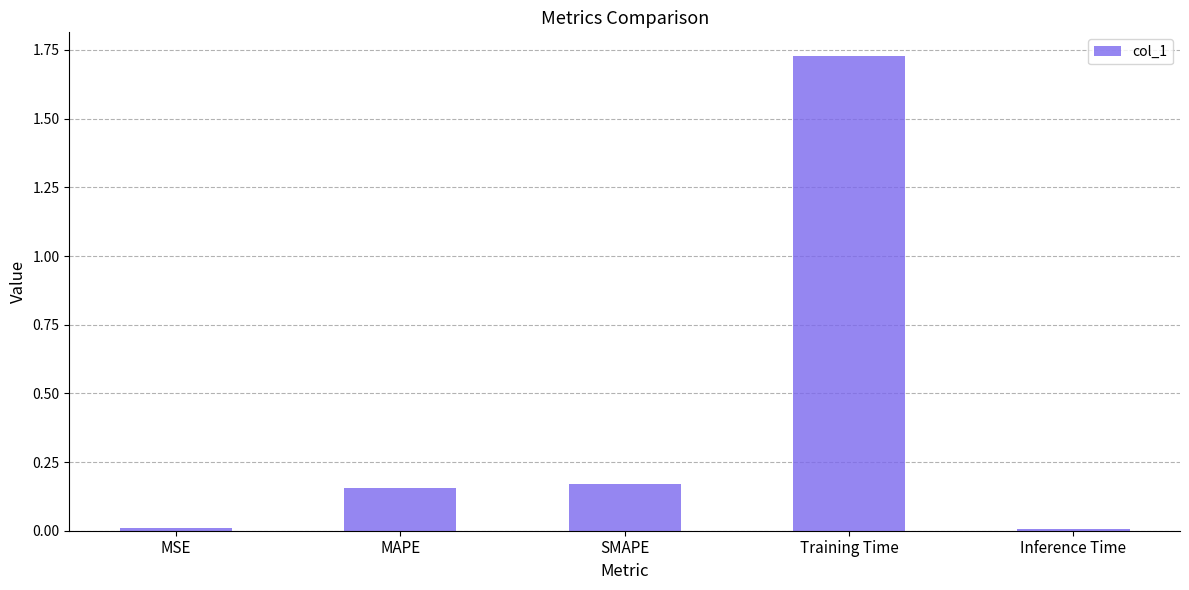

What is the label of the 1st bar from the right?

Inference Time